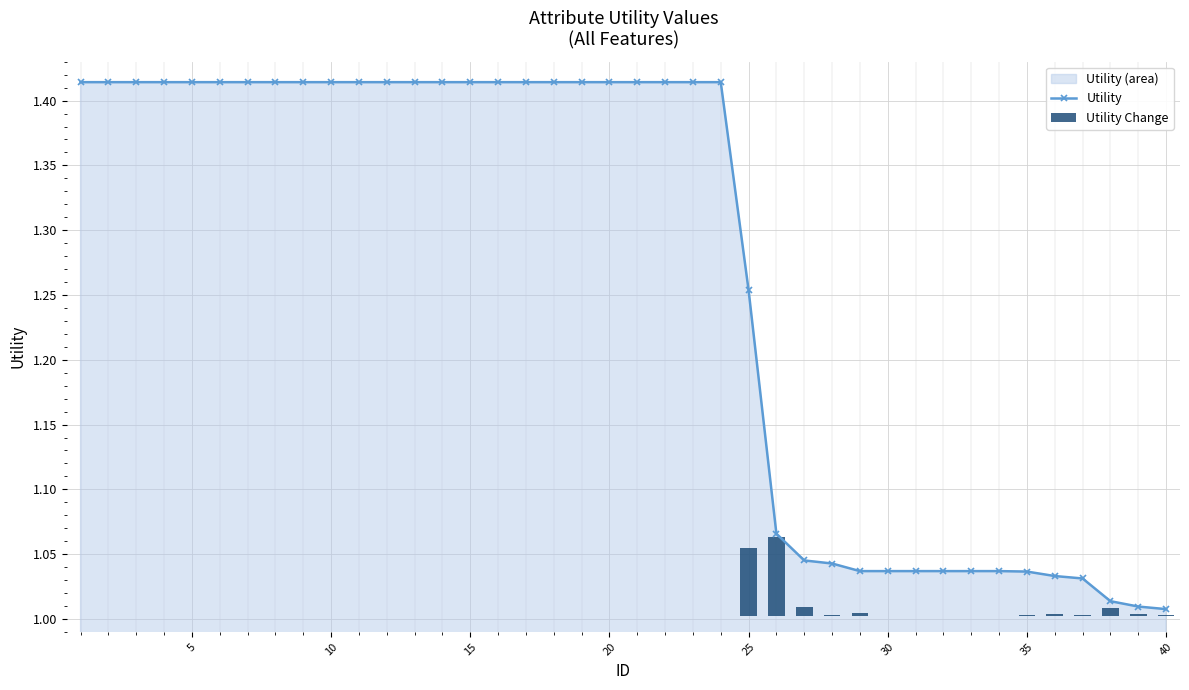

What is the sum of the Utility values at 0 and 14?

2.8